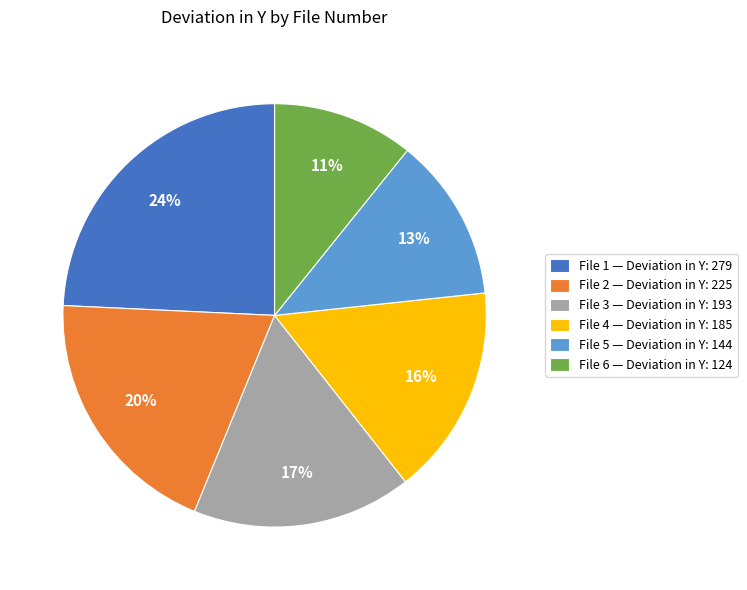

What is the smallest slice in the pie chart?

File 6